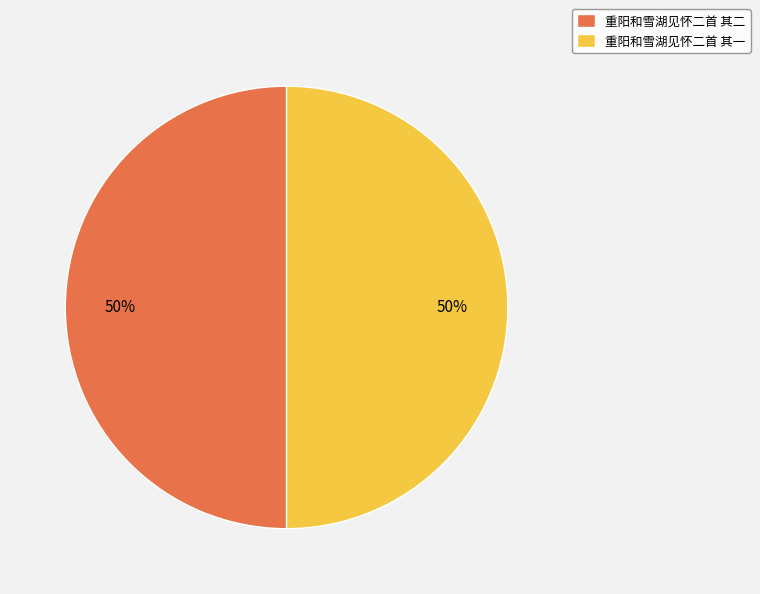

What percentage is the 重阳和雪湖见怀二首 其一 slice, to the nearest percent?

50%